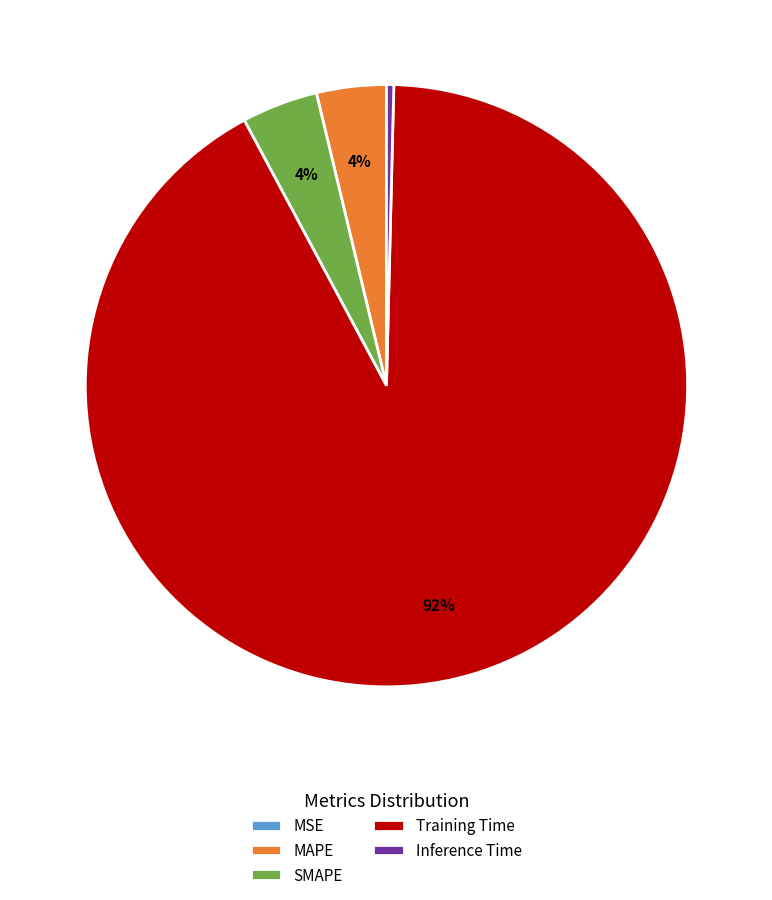

Is it true that Training Time is 78% of the pie?

False